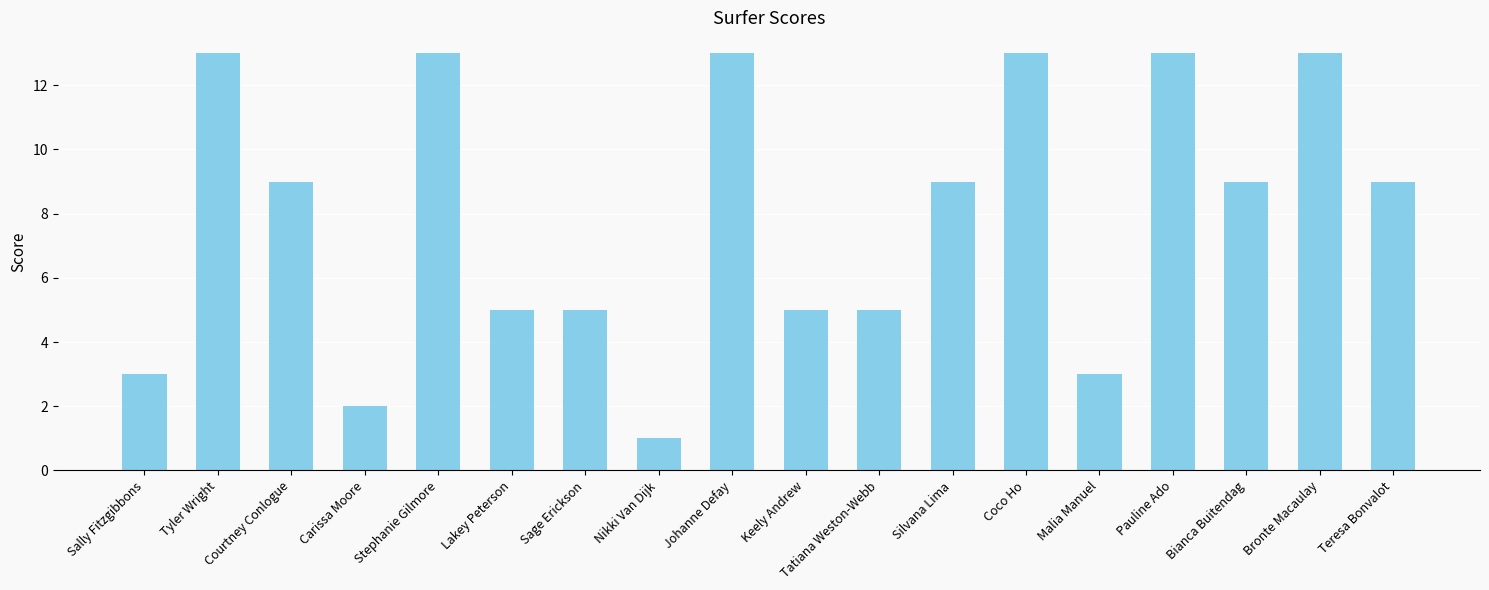

What is the ratio of the value at Keely Andrew to the value at Silvana Lima?

0.6